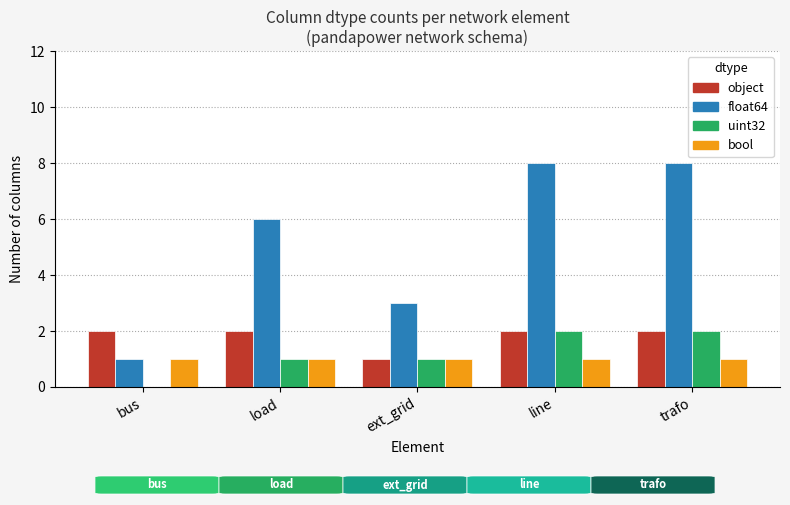

What is the total value across all series at bus?

4